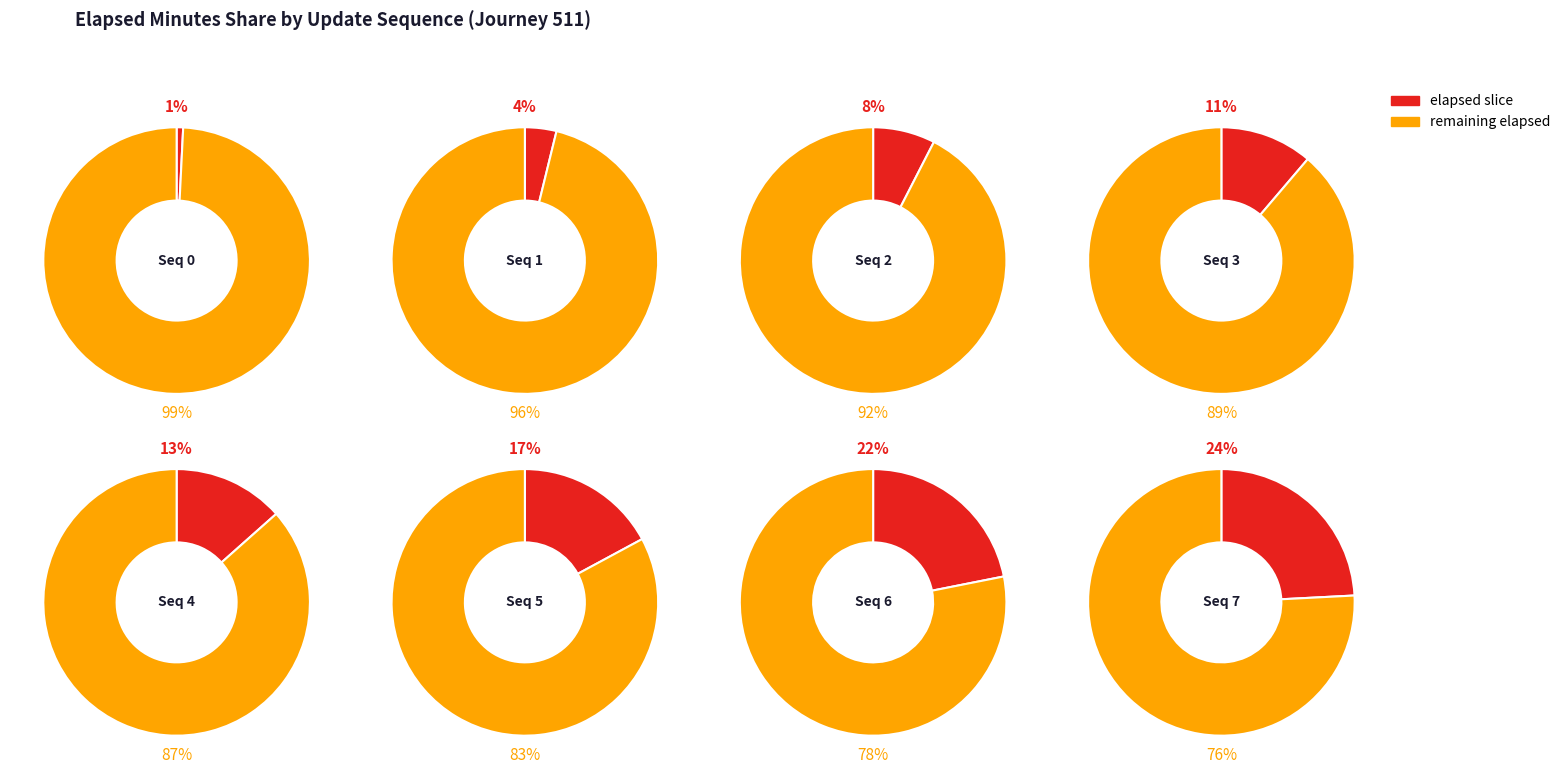

To the nearest percent, what portion does 5 represent?

17%